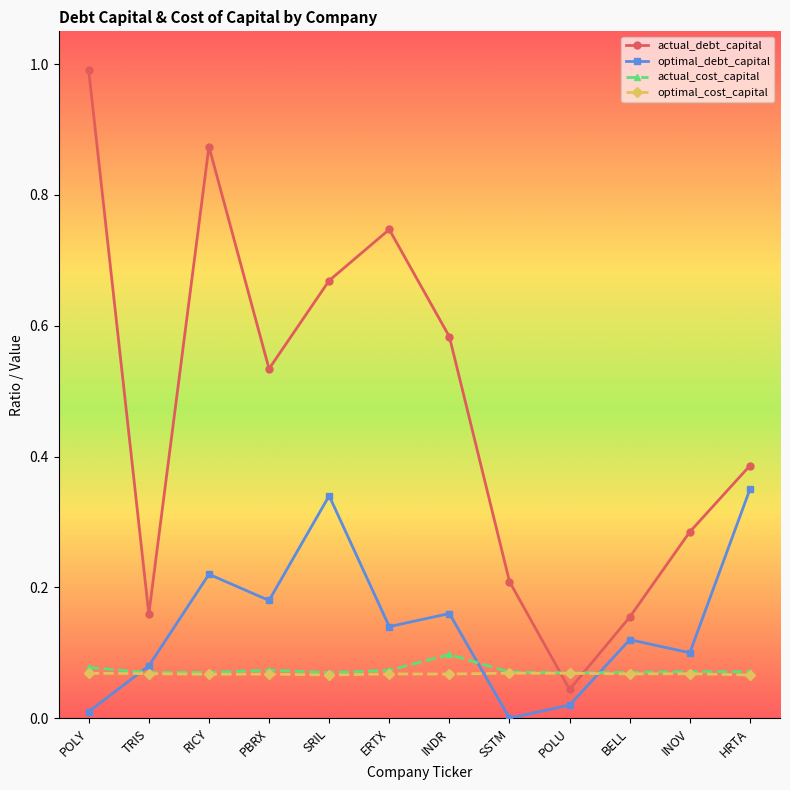

True or false: actual_debt_capital and optimal_debt_capital cross at least once.

False